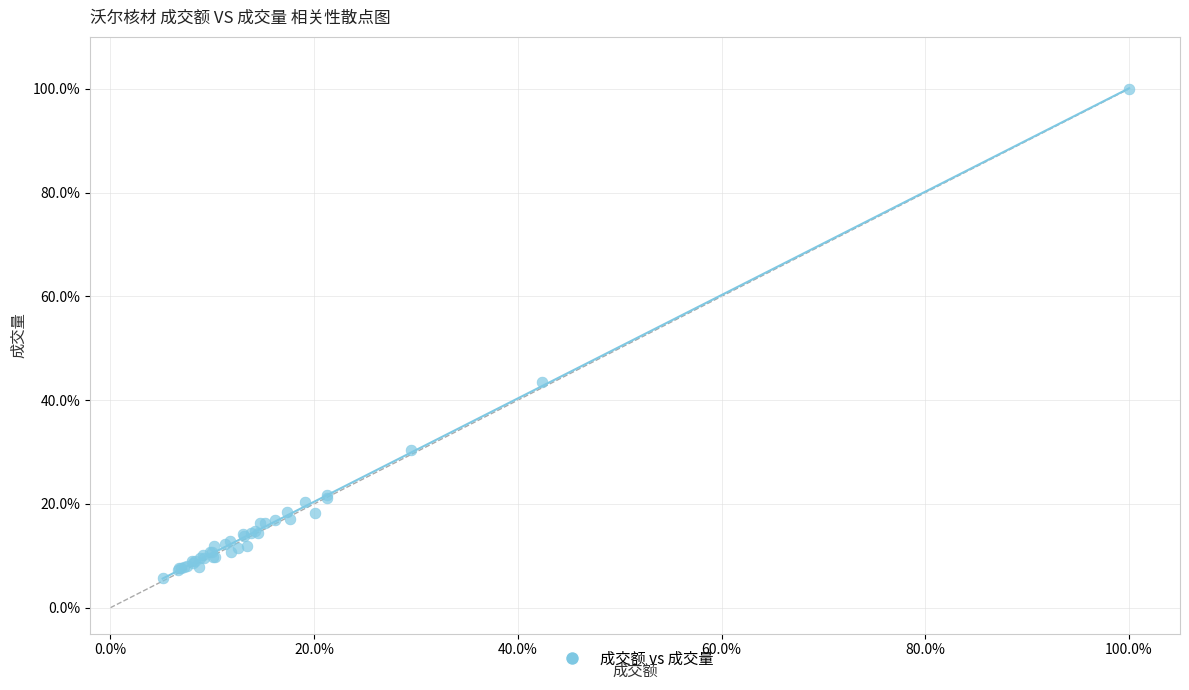

What Y value in the scatter plot is closest to 52?

43.5